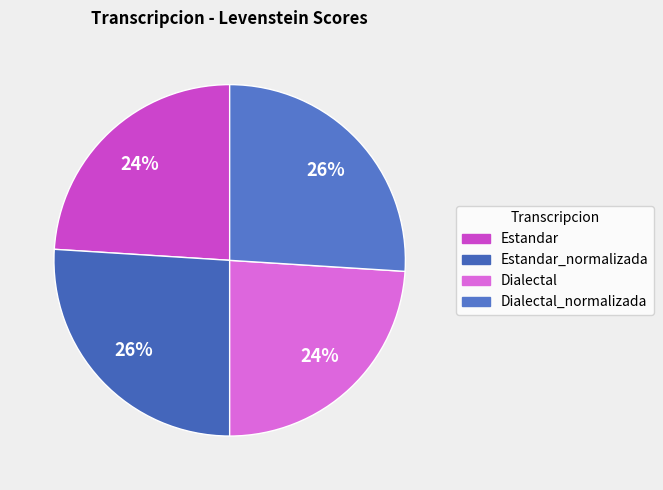

To the nearest percent, what percentage of the pie is Dialectal?

24%